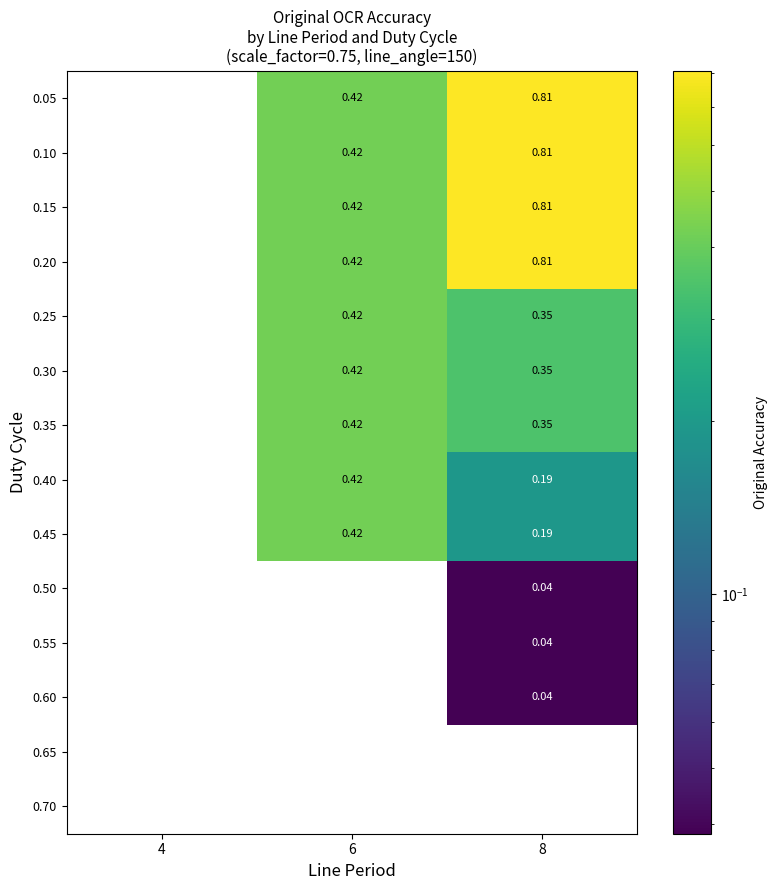

Is the value of 0.10 at 4 greater than the value of 0.20 at 6?

No